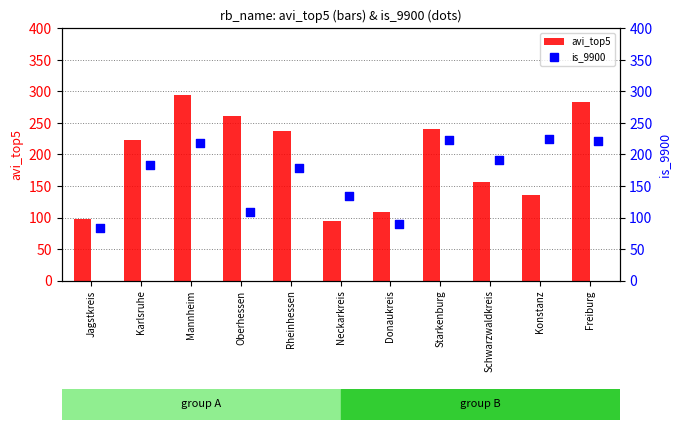

Which series contains the lowest Y value?

is_9900